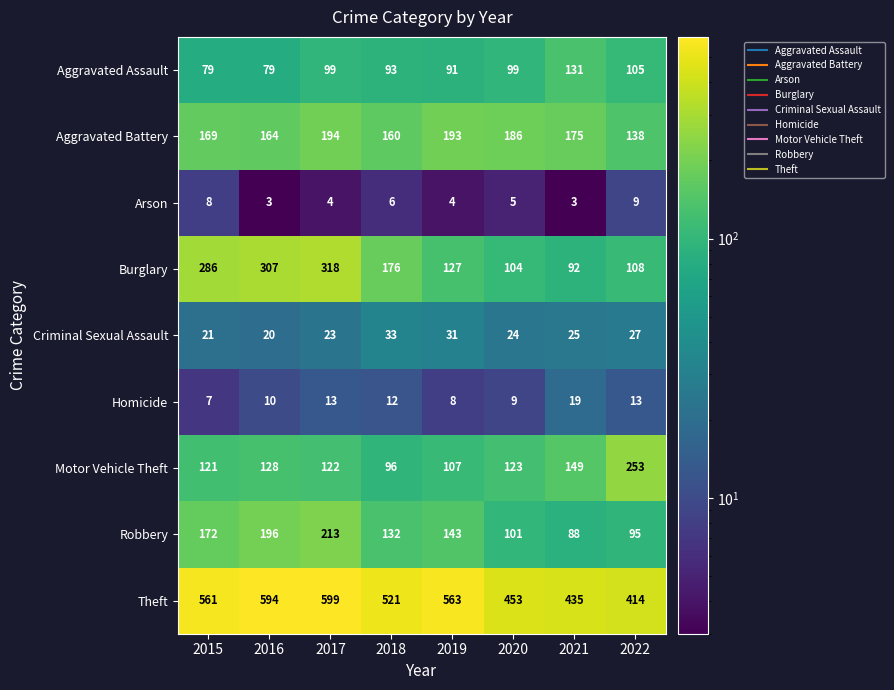

Which category has the highest value across all series?

2017